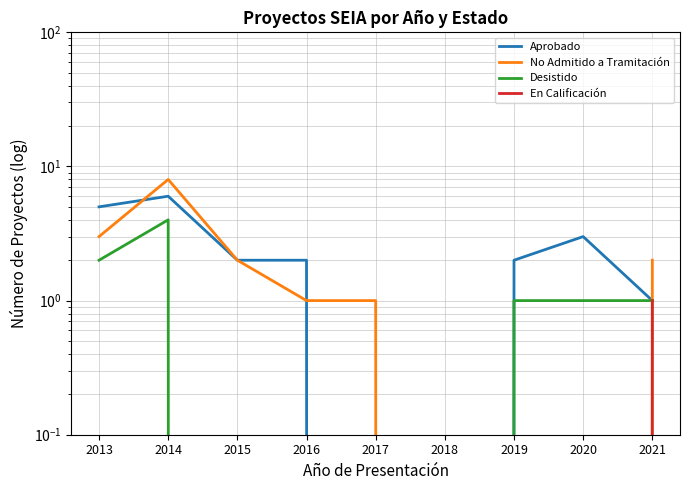

List the labels in order of Desistido value, smallest first.

2015, 2016, 2017, 2018, 2019, 2020, 2021, 2013, 2014